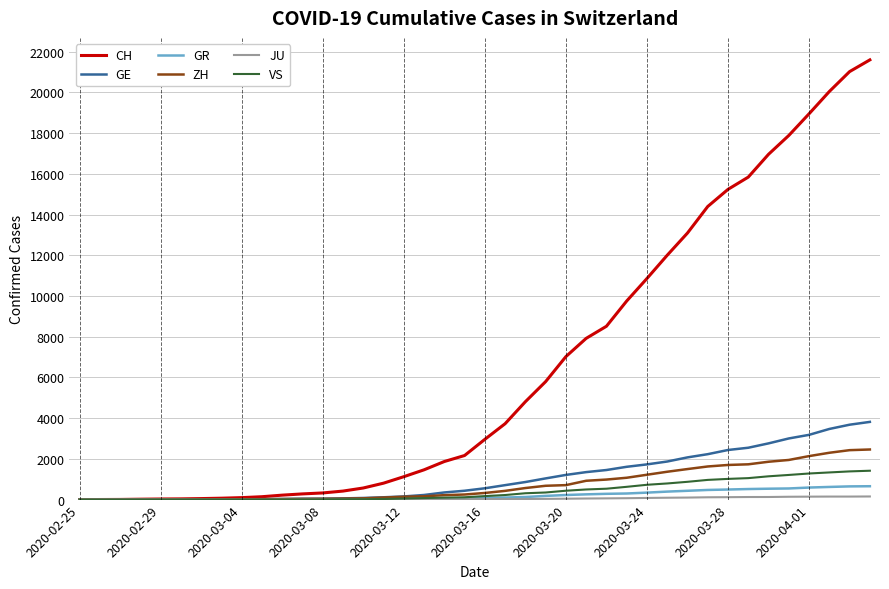

Which series has the largest range (max minus min)?

CH